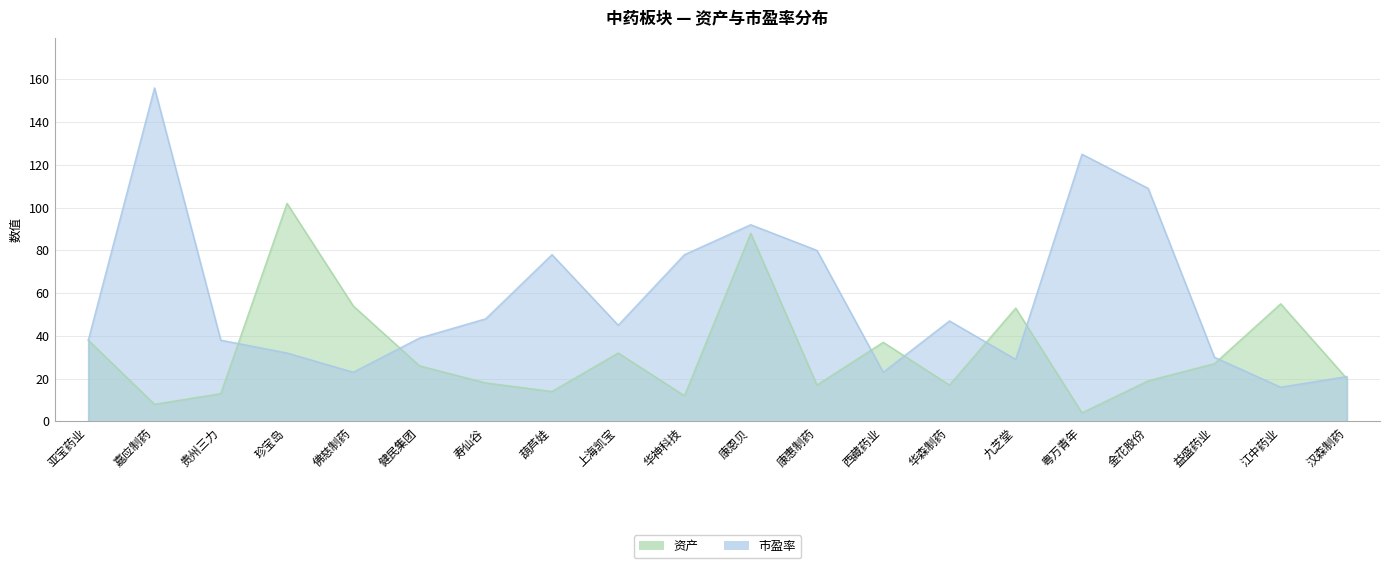

At which label does 资产 reach its minimum?

粤万青年